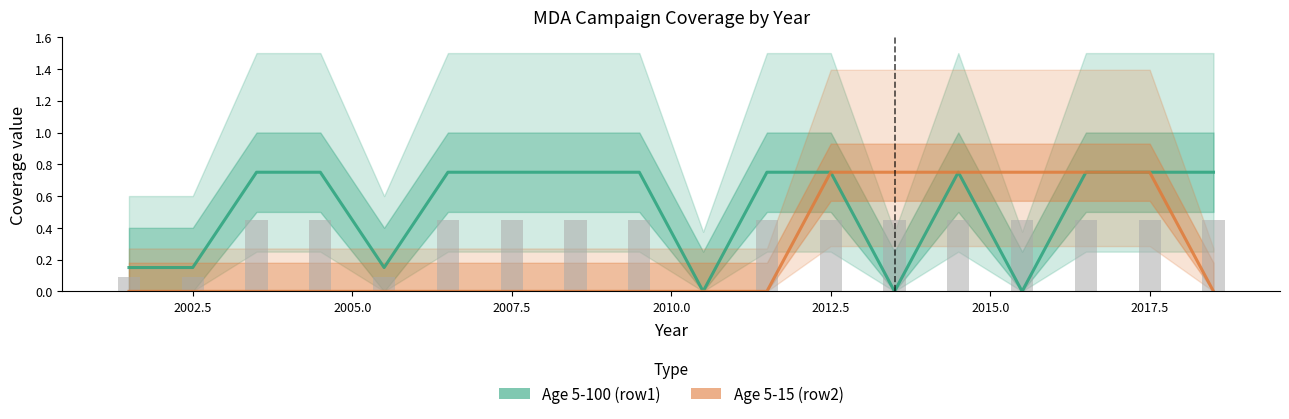

Which series has the widest spread of values?

Age 5-100 (row1)